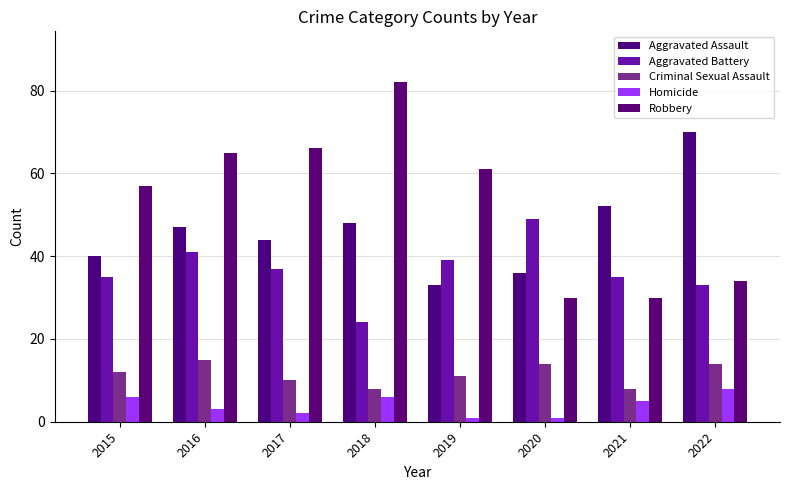

How many bars are there in total?

40